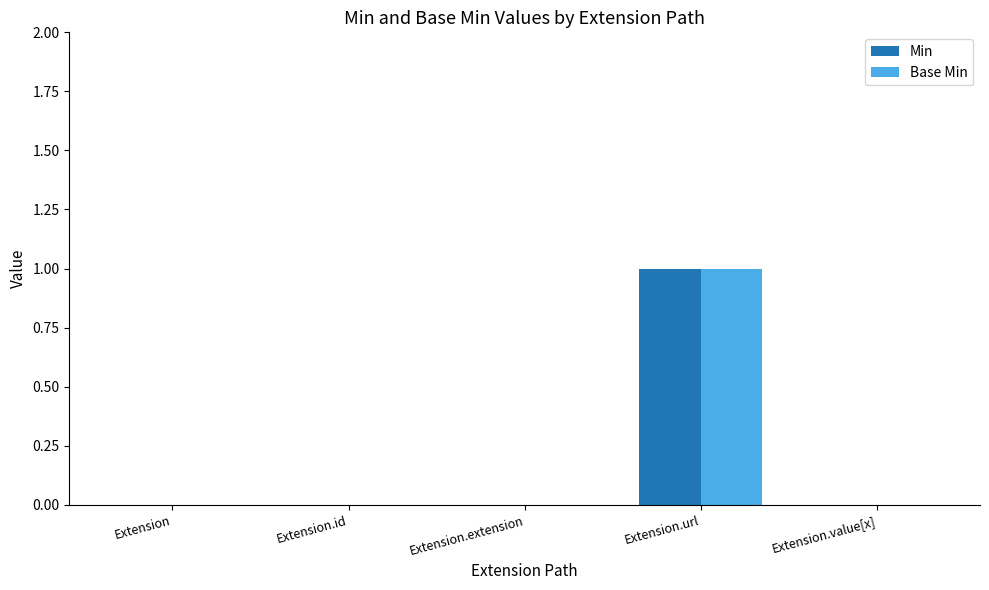

Count the number of categories in the chart.

5